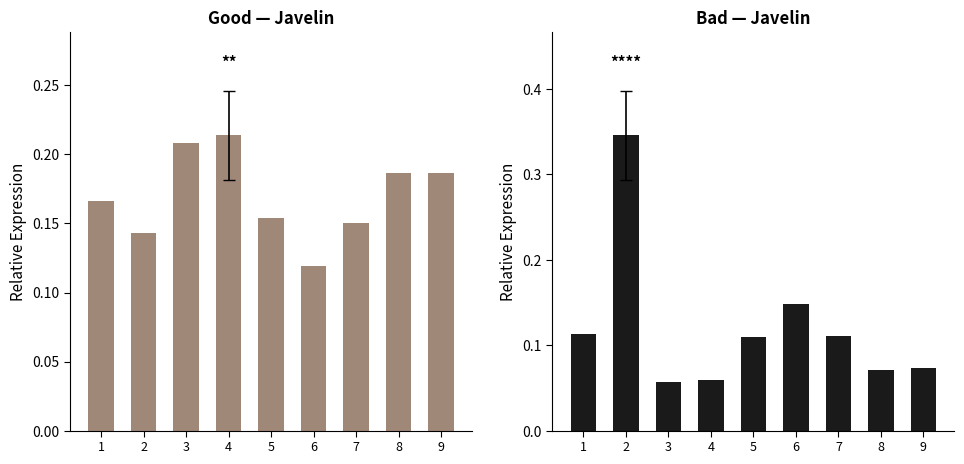

What is the smallest value displayed?

0.1